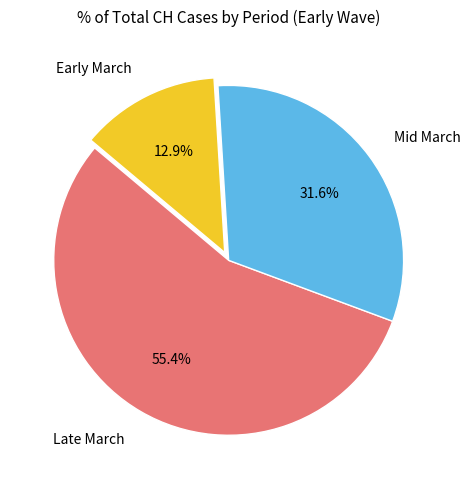

What is the total percentage of Late March and Mid March?

87.1%